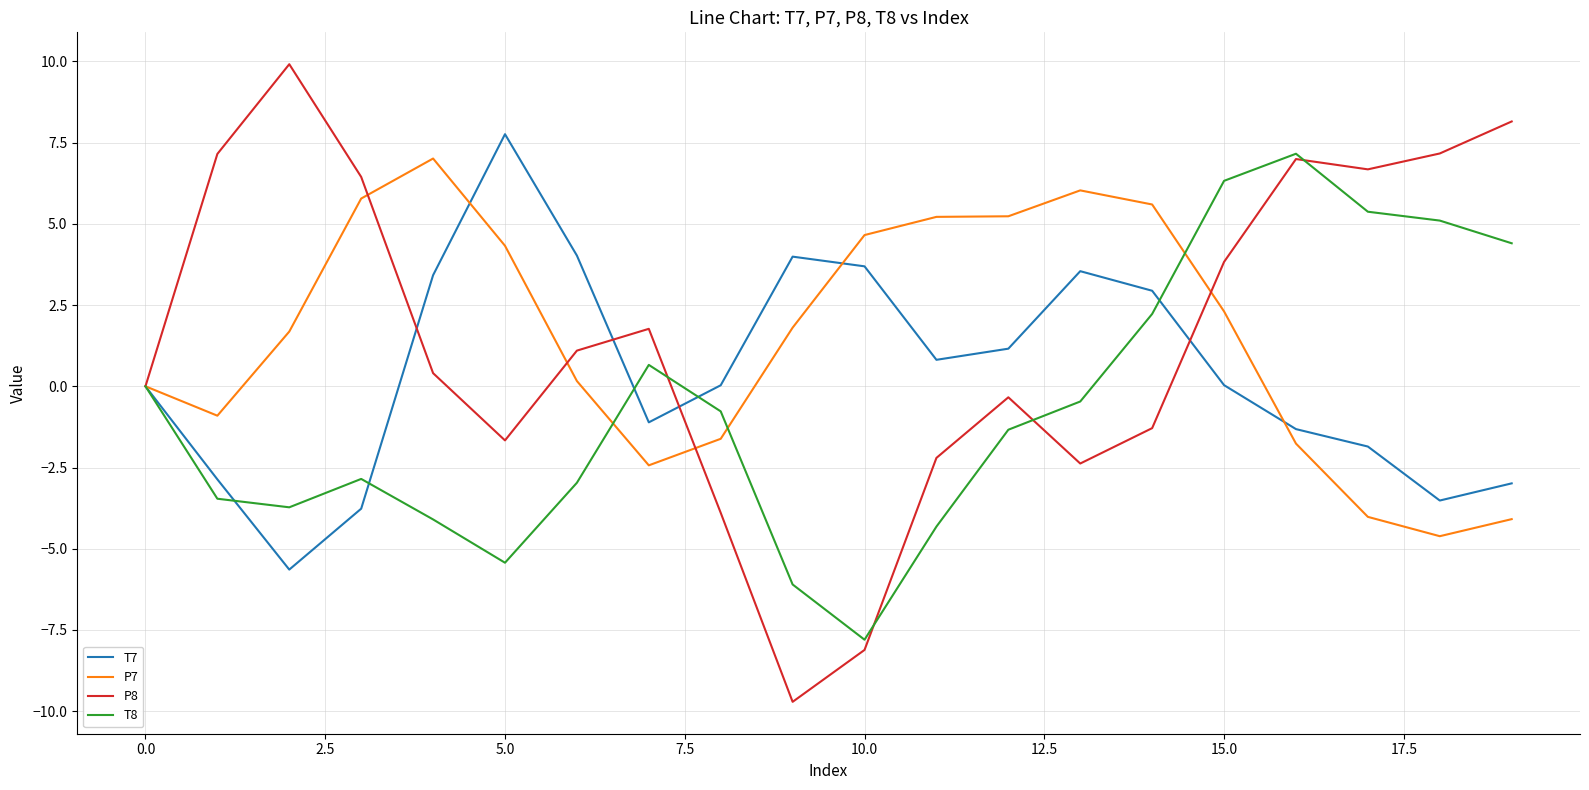

Which series has the largest range (max minus min)?

P8